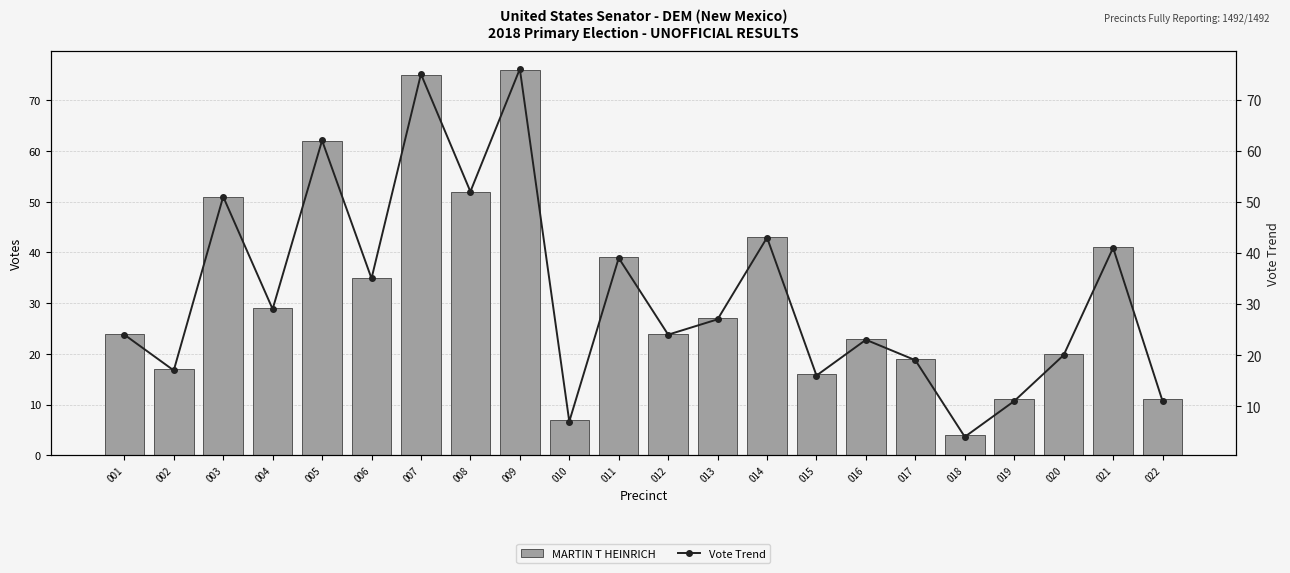

Where does the MARTIN T HEINRICH series first go above 27?

003